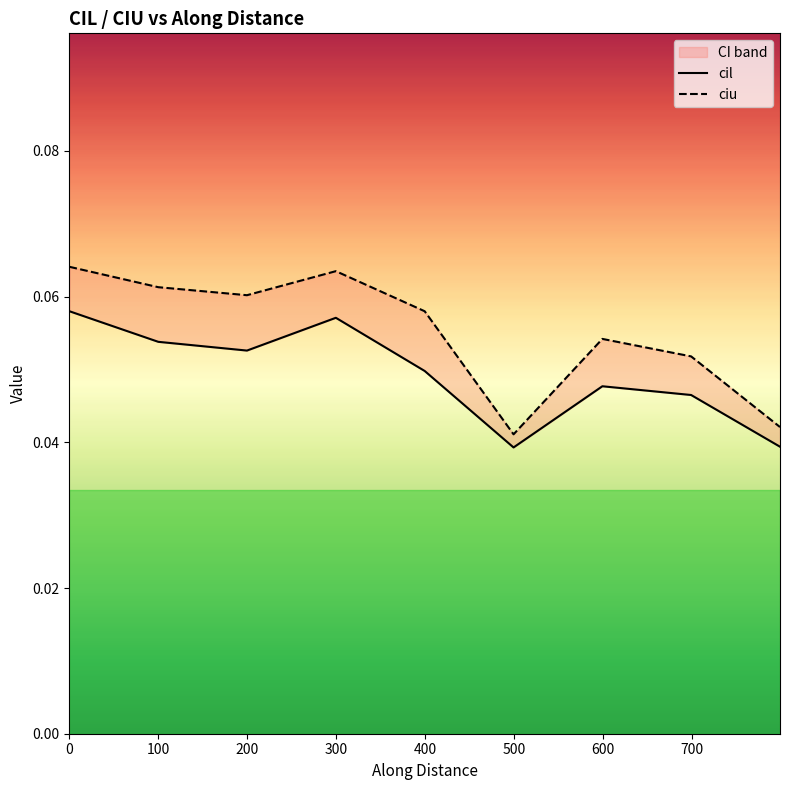

Rank the series by their maximum value, from highest to lowest.

ciu, cil